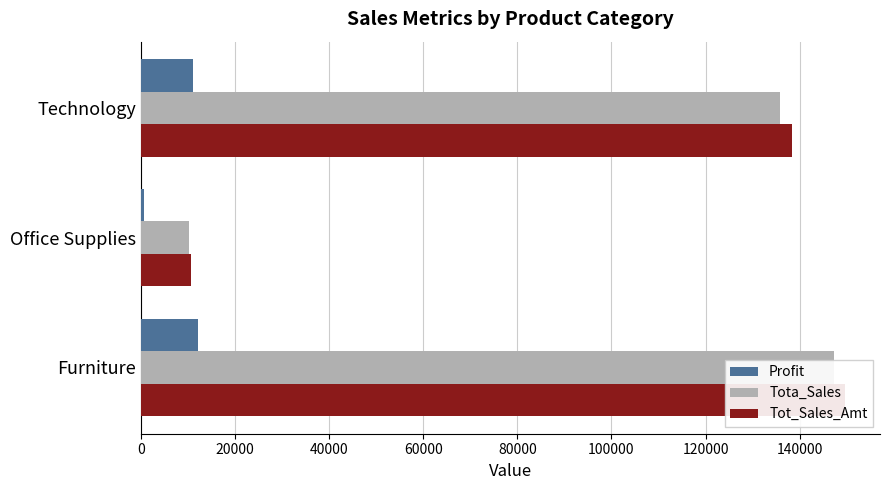

What is the value of the Tot_Sales_Amt bar at the 3rd from the left?

138300